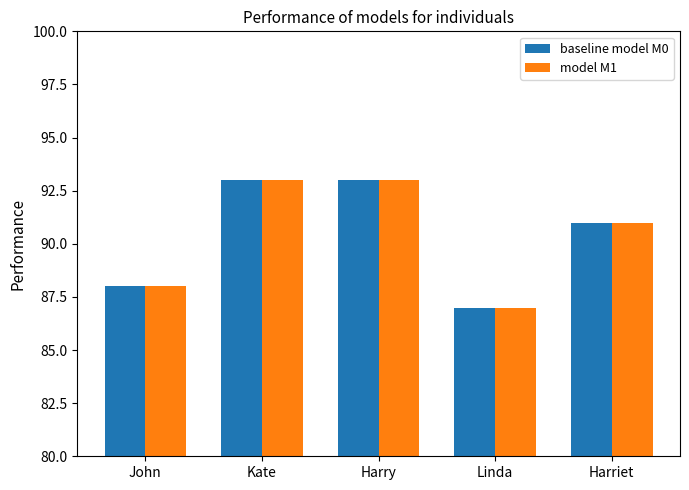

What is the greatest value displayed?

93